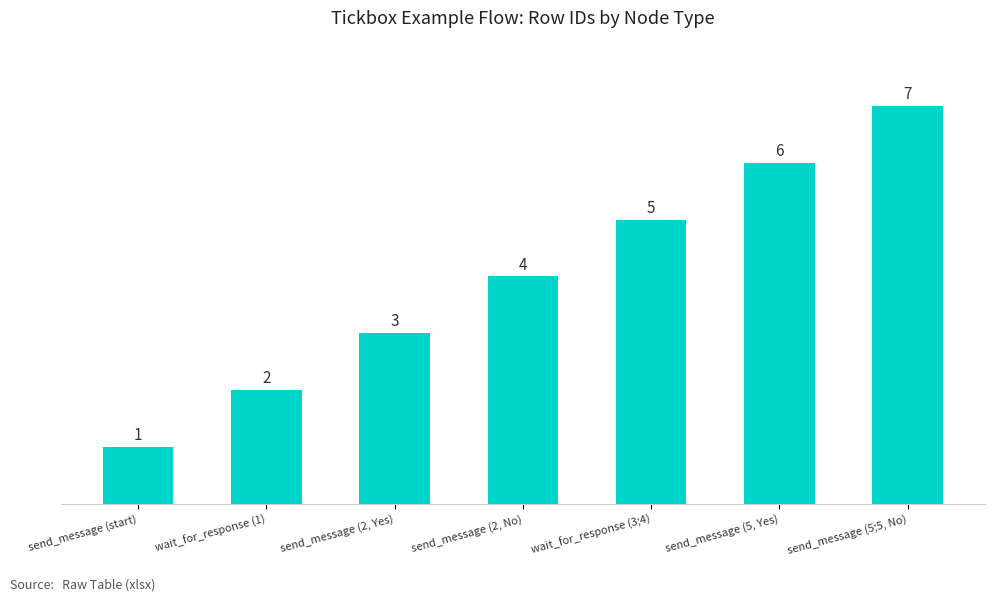

Between send_message (5, Yes) and send_message (2, Yes), which is larger?

send_message (5, Yes)